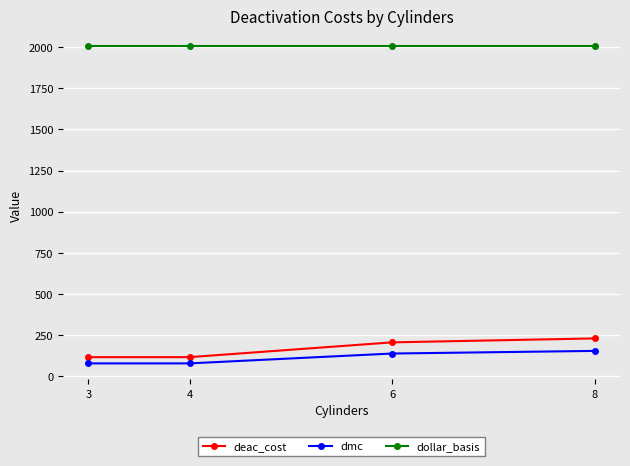

Count the number of data series in this chart.

3